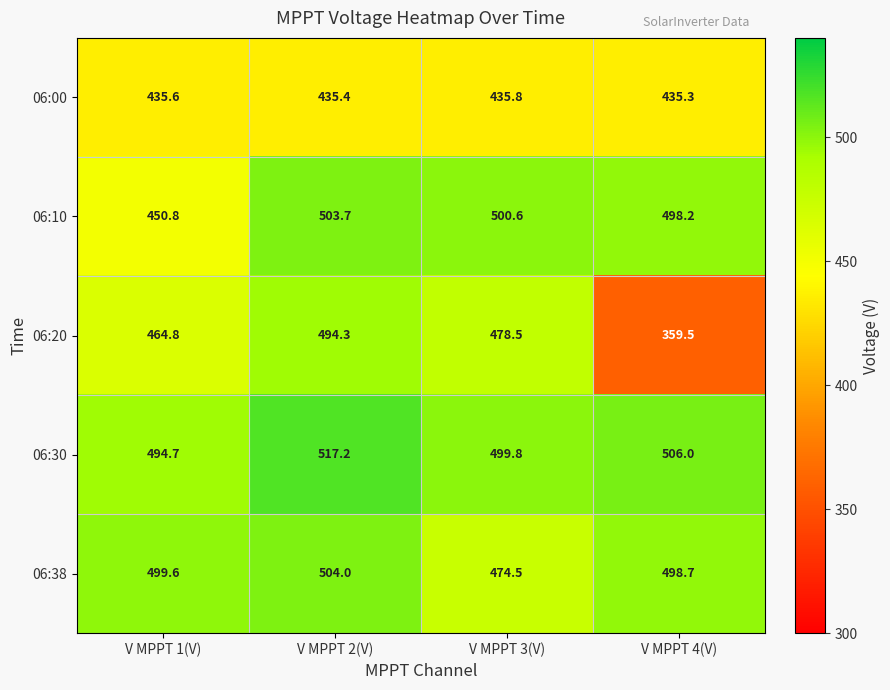

The value of 06:00 at V MPPT 3(V) is 435.8. True or false?

True